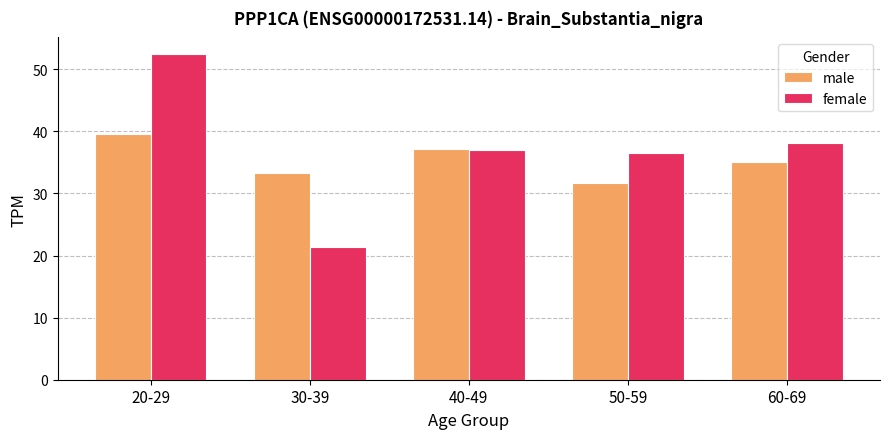

Which series has the widest spread of values?

female